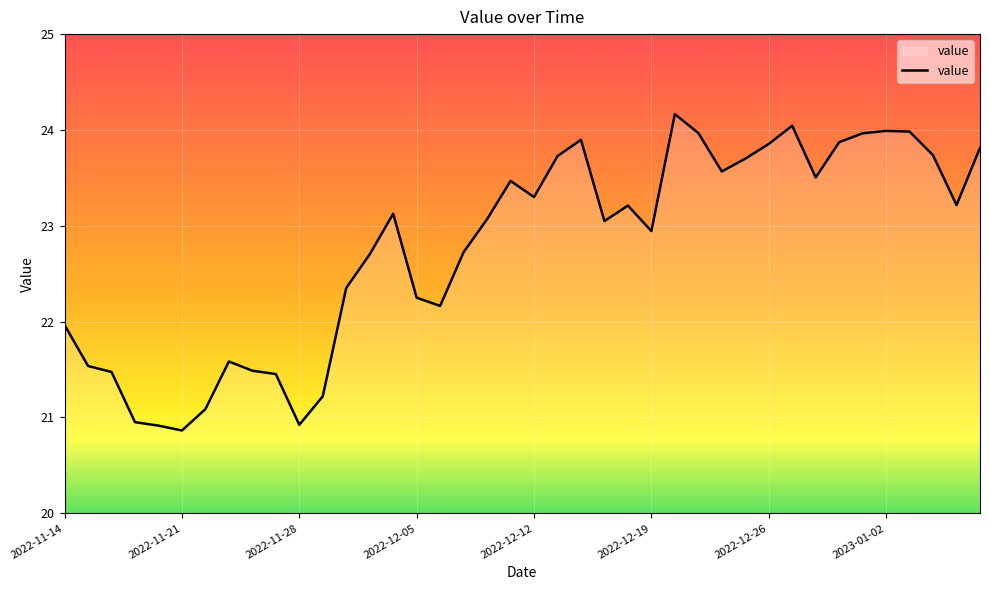

What is the smallest value displayed?

20.9